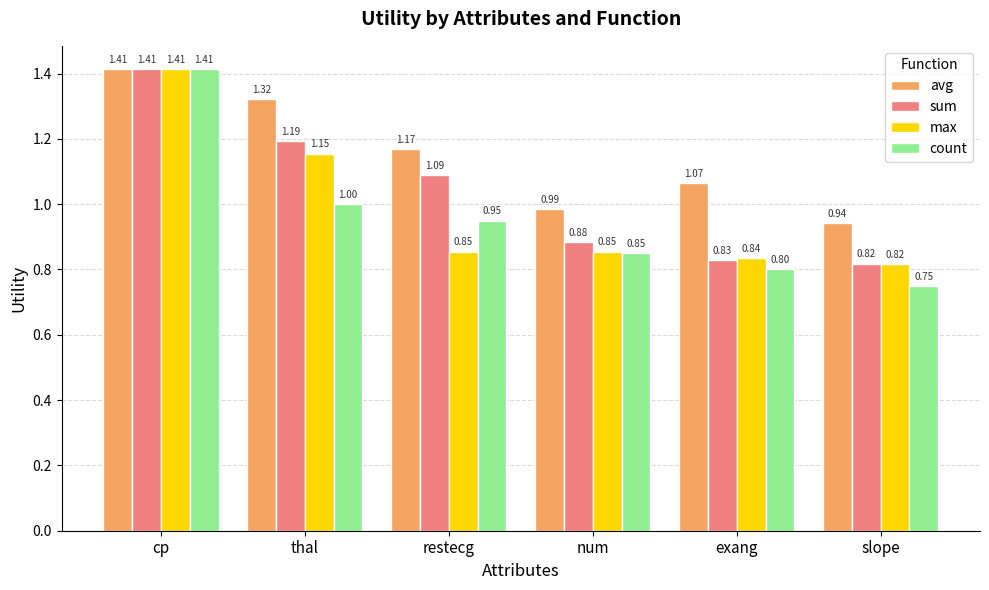

At which label does sum reach its peak?

cp